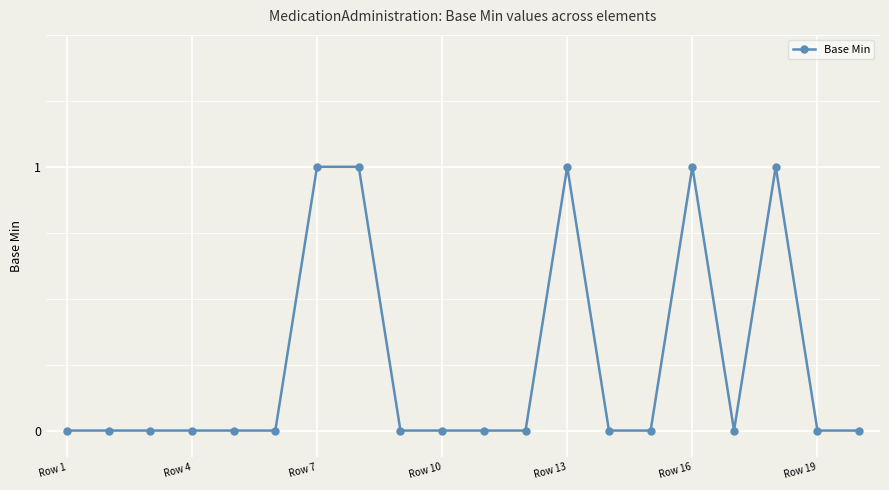

What is the difference between the second highest and second lowest values?

1